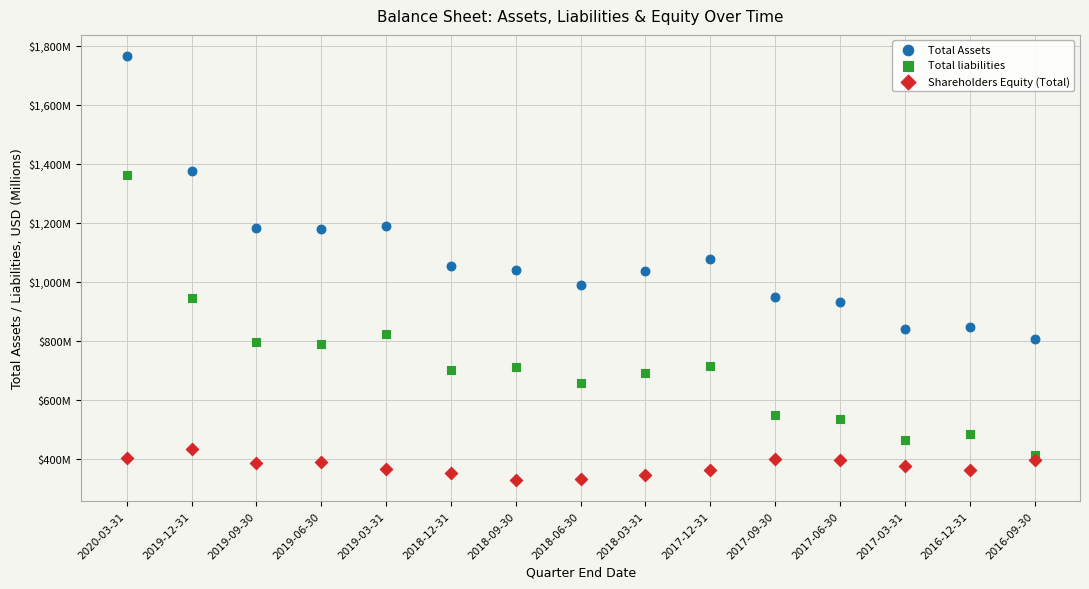

What are all the series names shown in the legend?

Total Assets, Total liabilities, Shareholders Equity (Total)